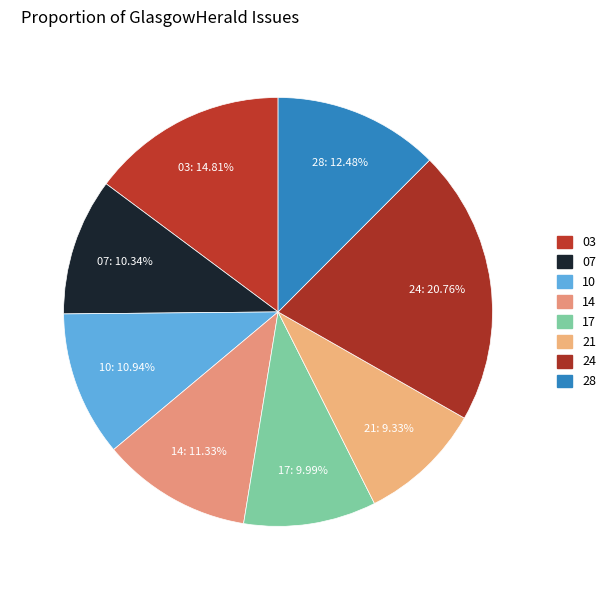

Count the number of slices in the pie.

8